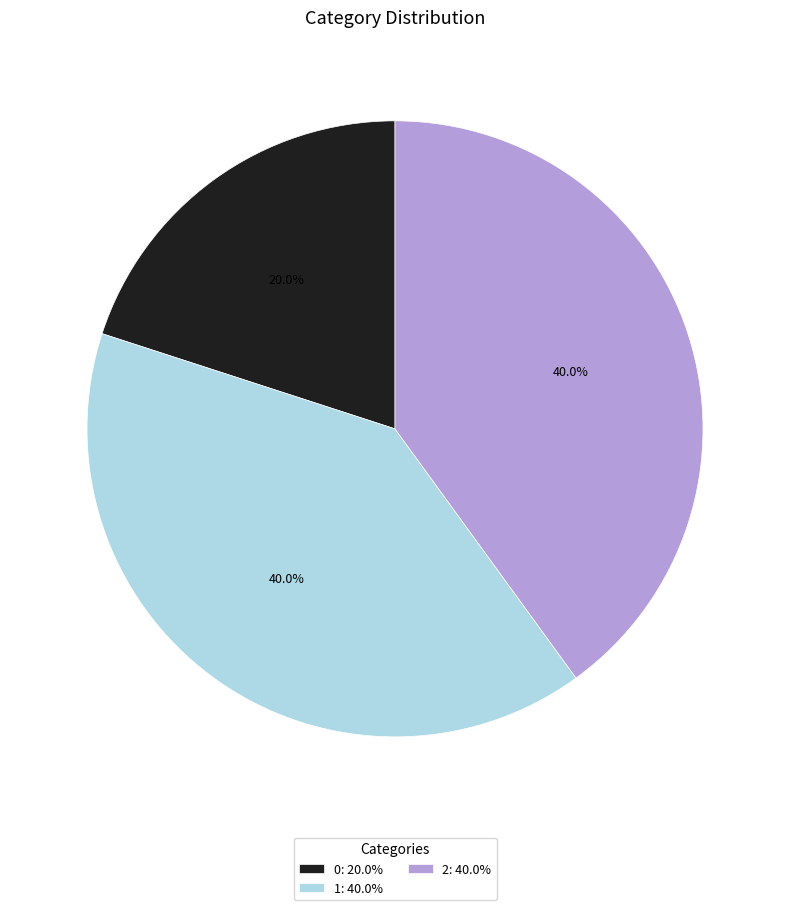

How many segments does this pie chart have?

3